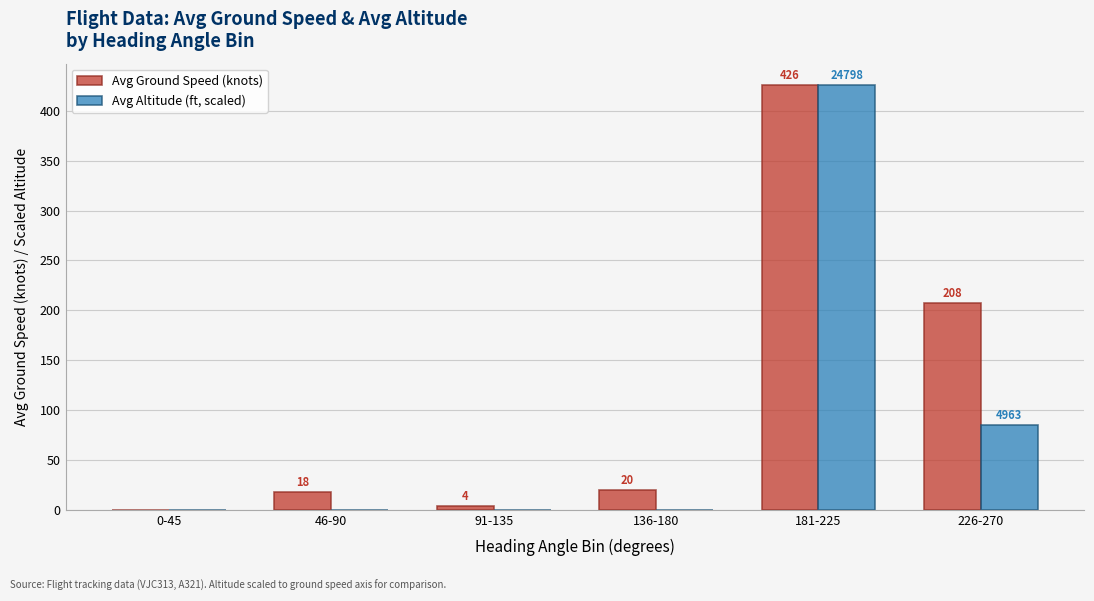

What is the greatest value displayed?

426.0